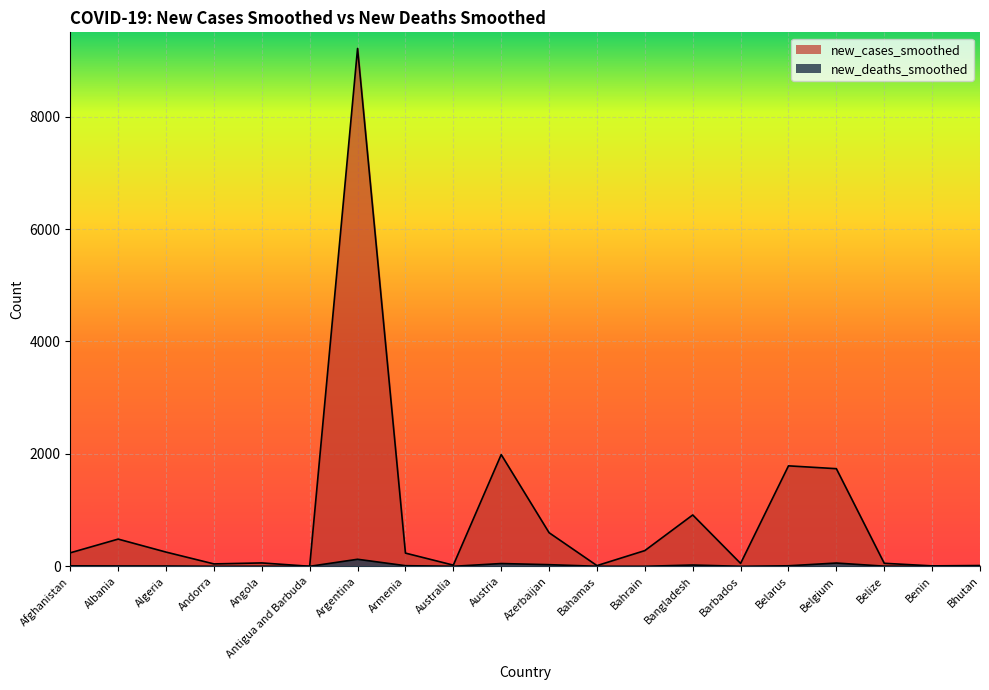

How many data points in new_deaths_smoothed are less than 5?

10